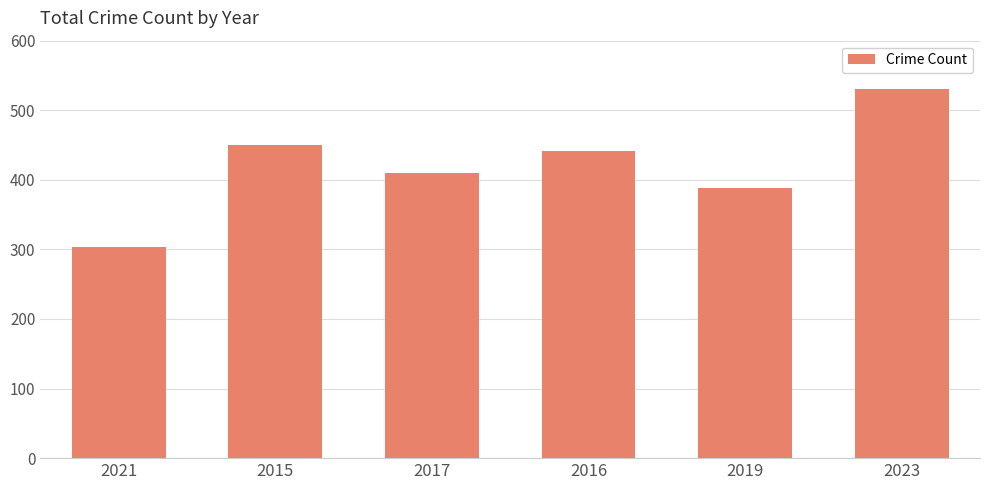

Approximately how many times larger is the value at 2023 compared to 2017?

1.3